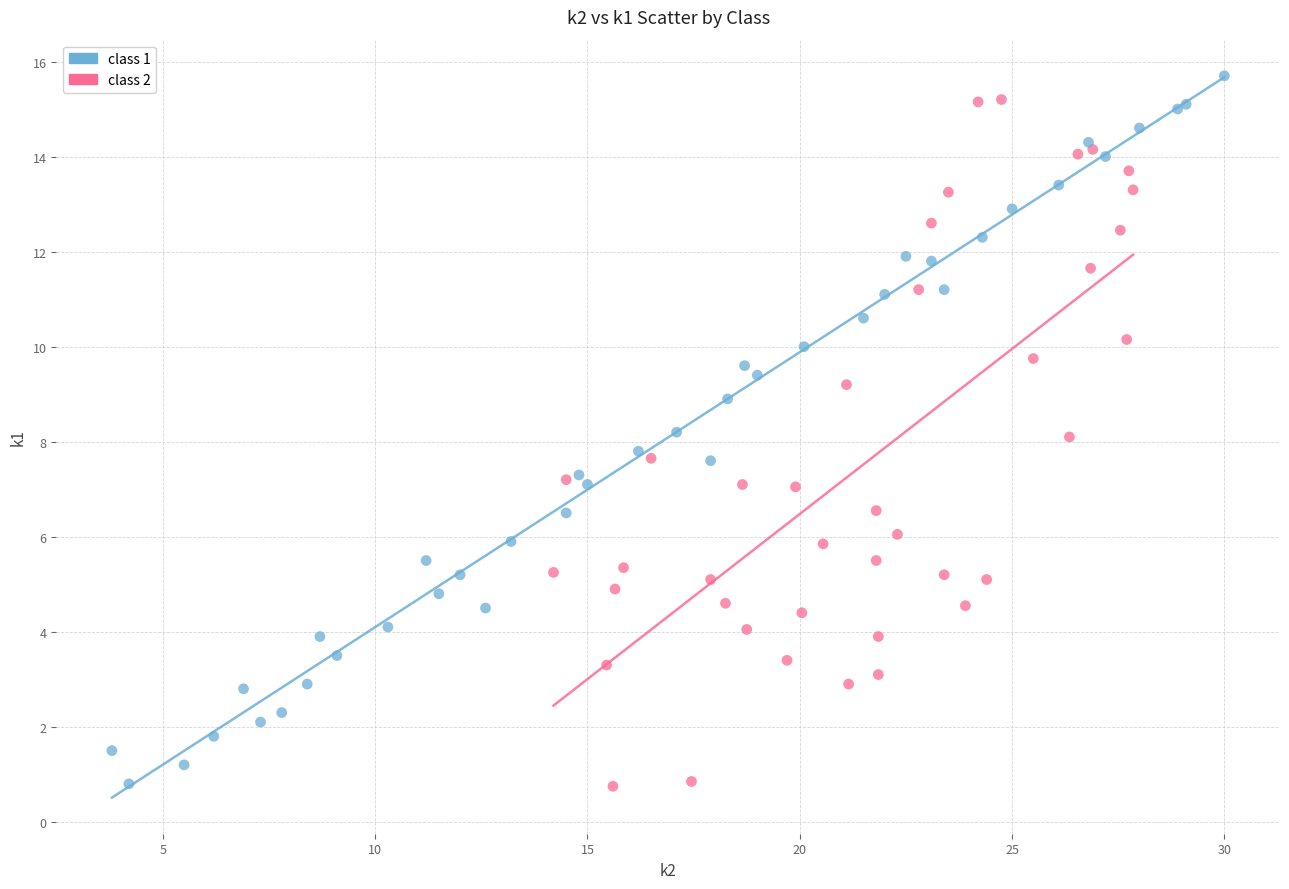

Which series has the widest spread of Y values?

class 1